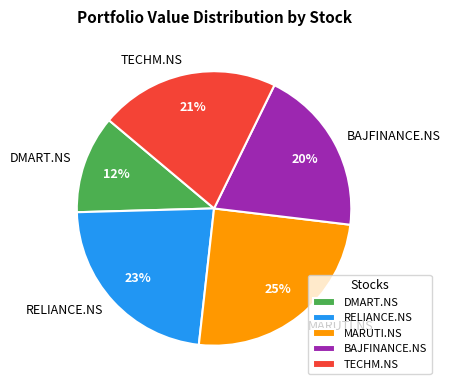

The DMART.NS slice represents 23% of the pie. True or false?

False